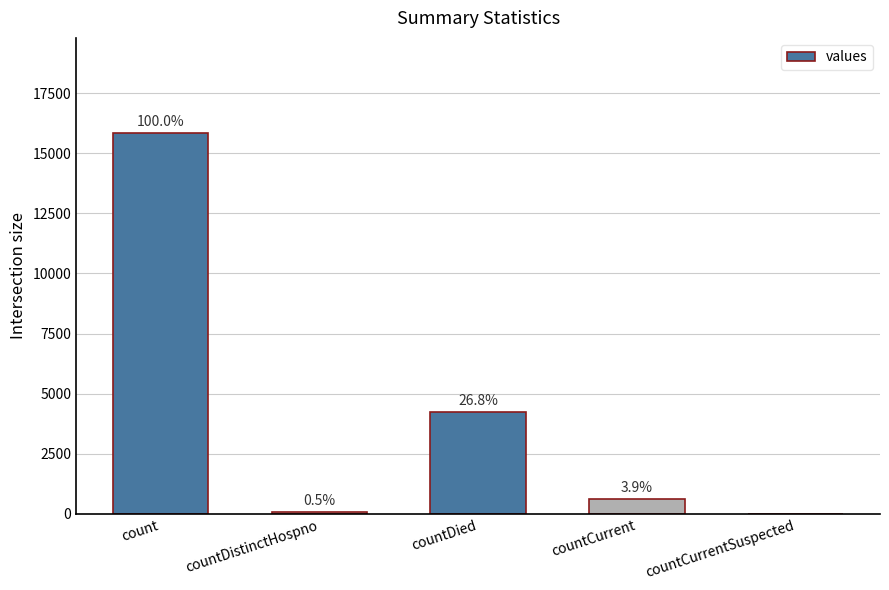

Are the bars horizontal?

No